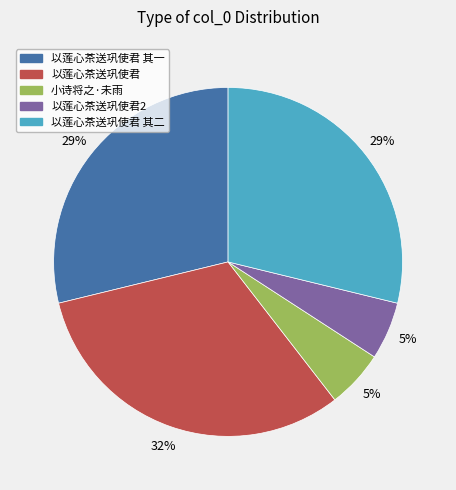

Is 以莲心茶送巩使君 其二 the majority of the pie?

No